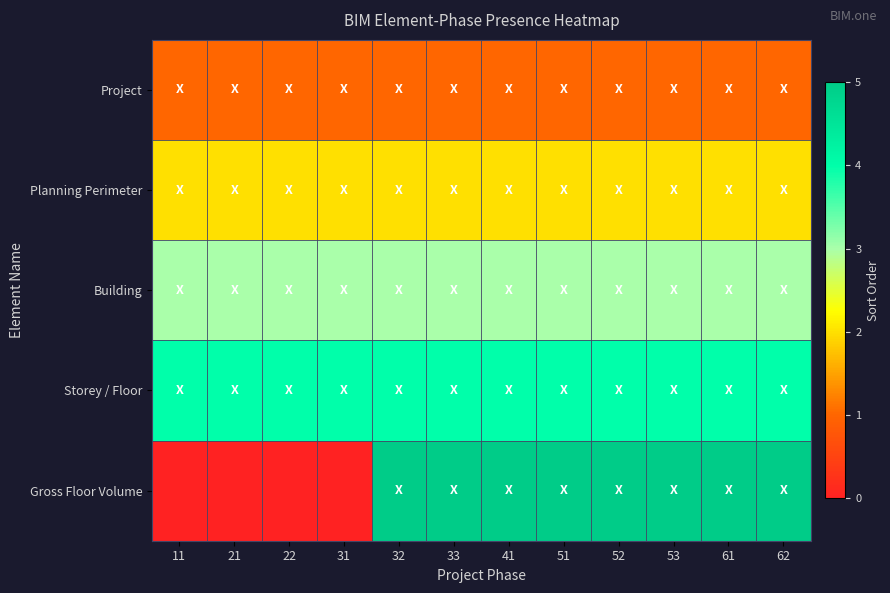

Which label corresponds to the smallest value in the chart?

11